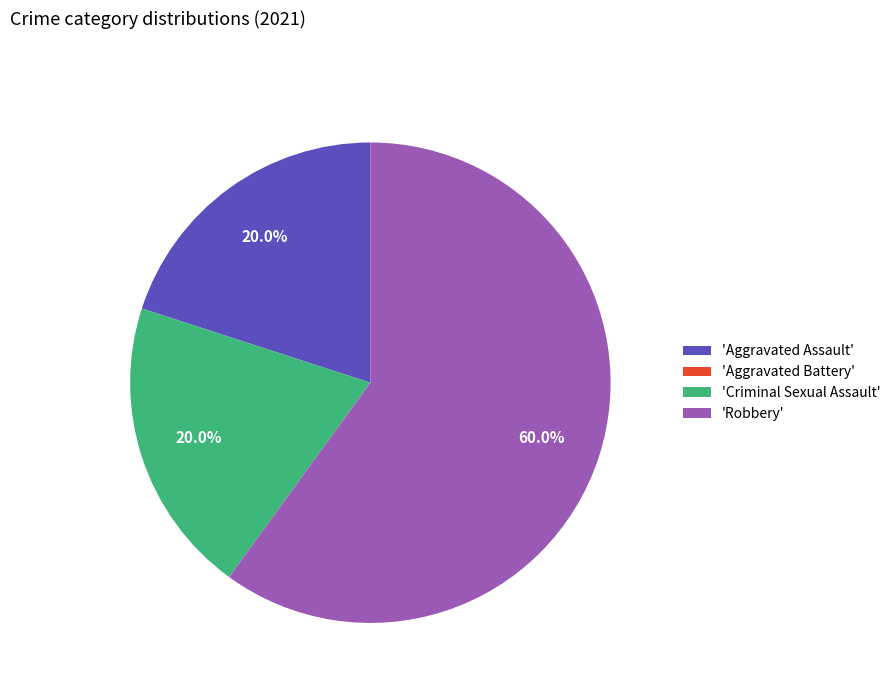

What is the majority slice?

'Robbery'